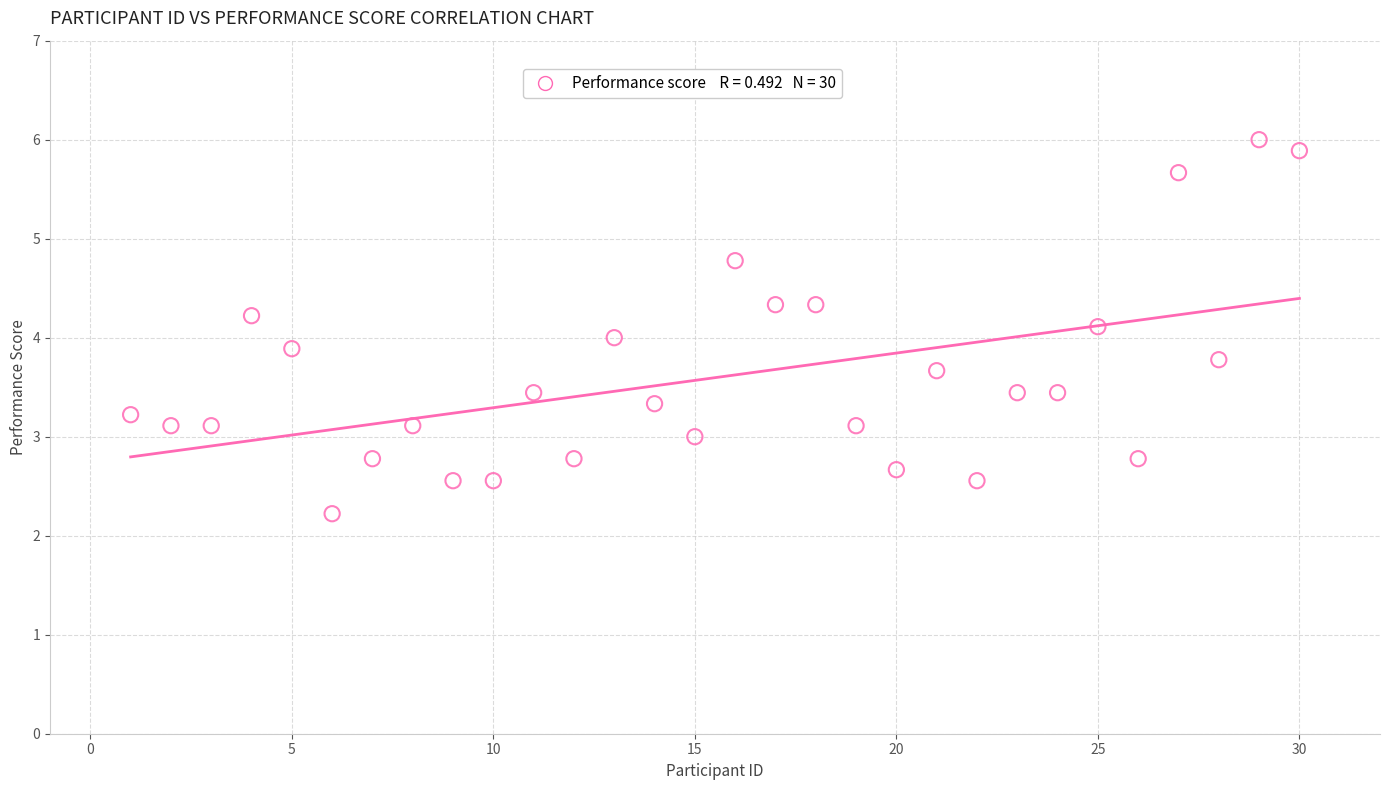

What is the range of X values (max minus min)?

29.0